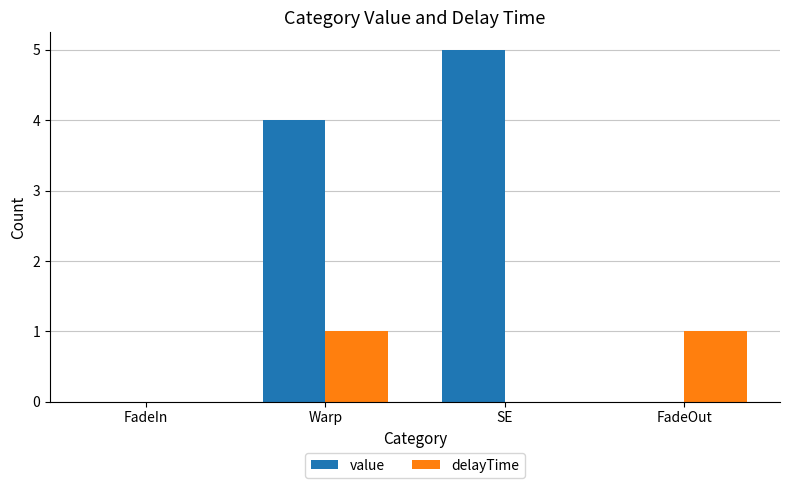

What is the sum of all value values?

9